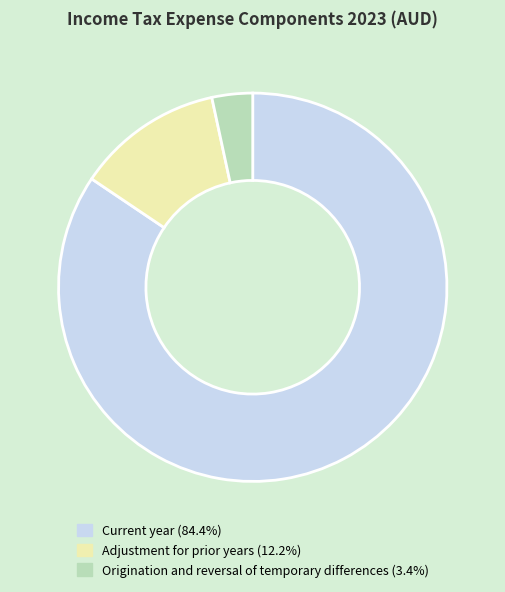

The Current year slice represents 79% of the pie. True or false?

False